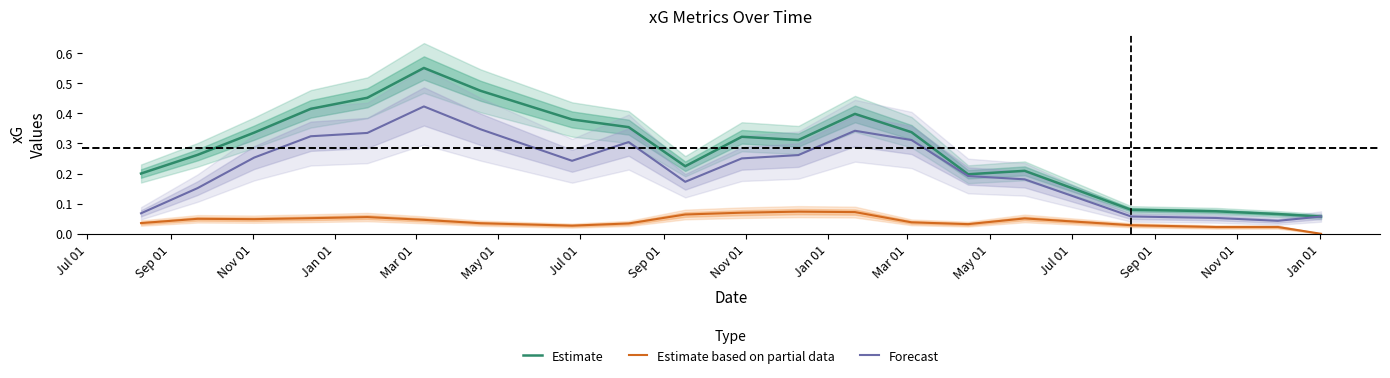

At how many categories does at least one series exceed 0?

20